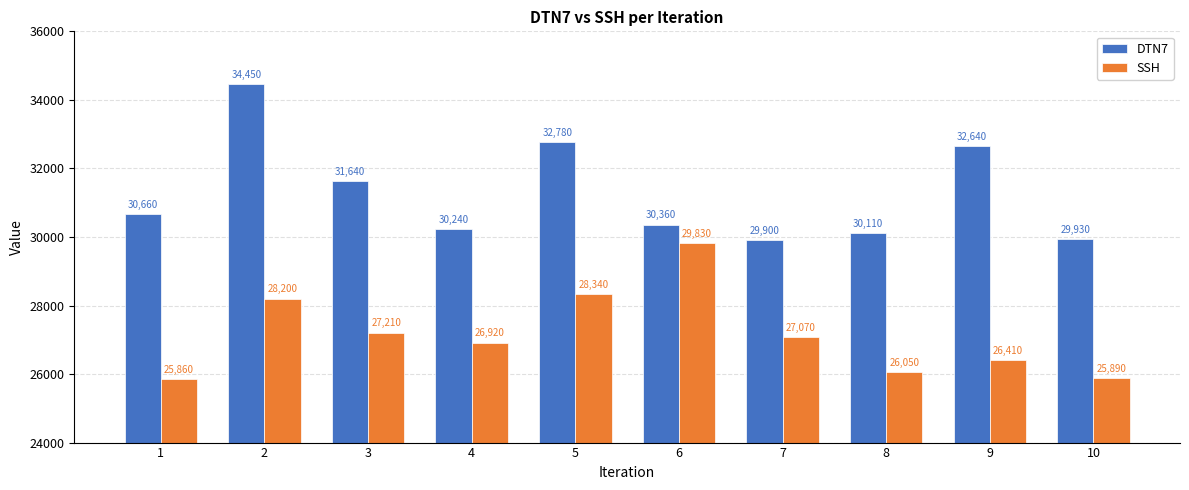

What is the maximum value shown in the chart?

34450